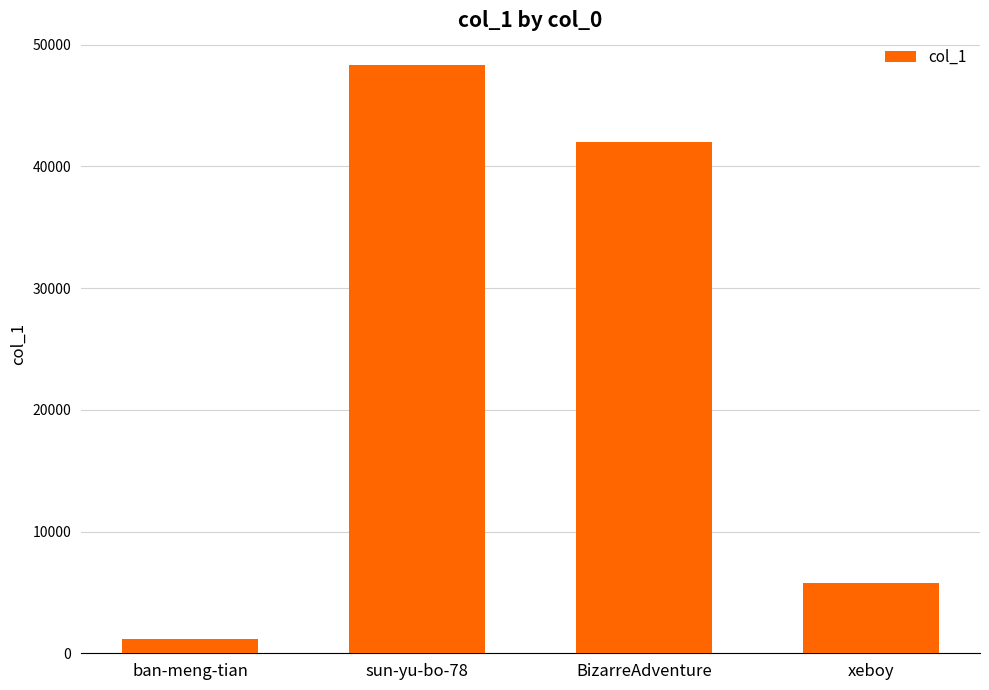

Reading left to right, extract all data points from this chart.

ban-meng-tian=1149	sun-yu-bo-78=48342	BizarreAdventure=42023	xeboy=5810